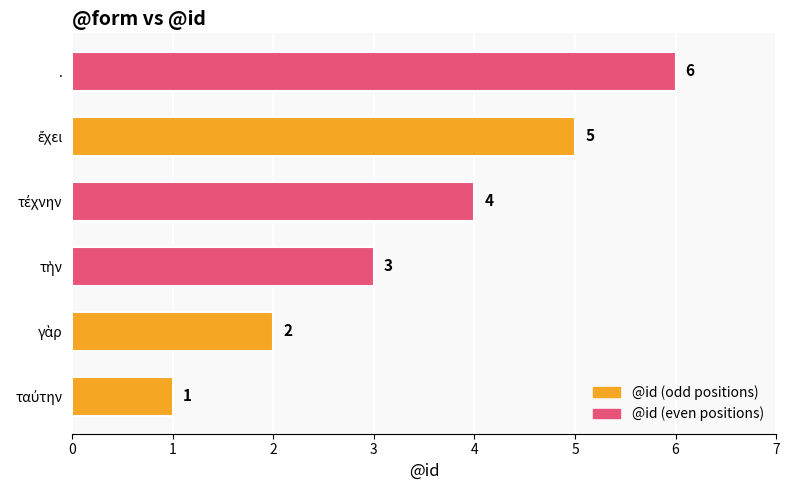

How many categories are shown in the chart?

6